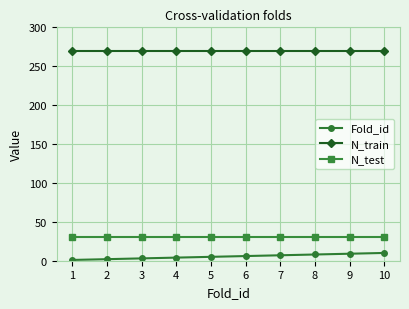

Is it true that N_test equals 52 at 7?

False